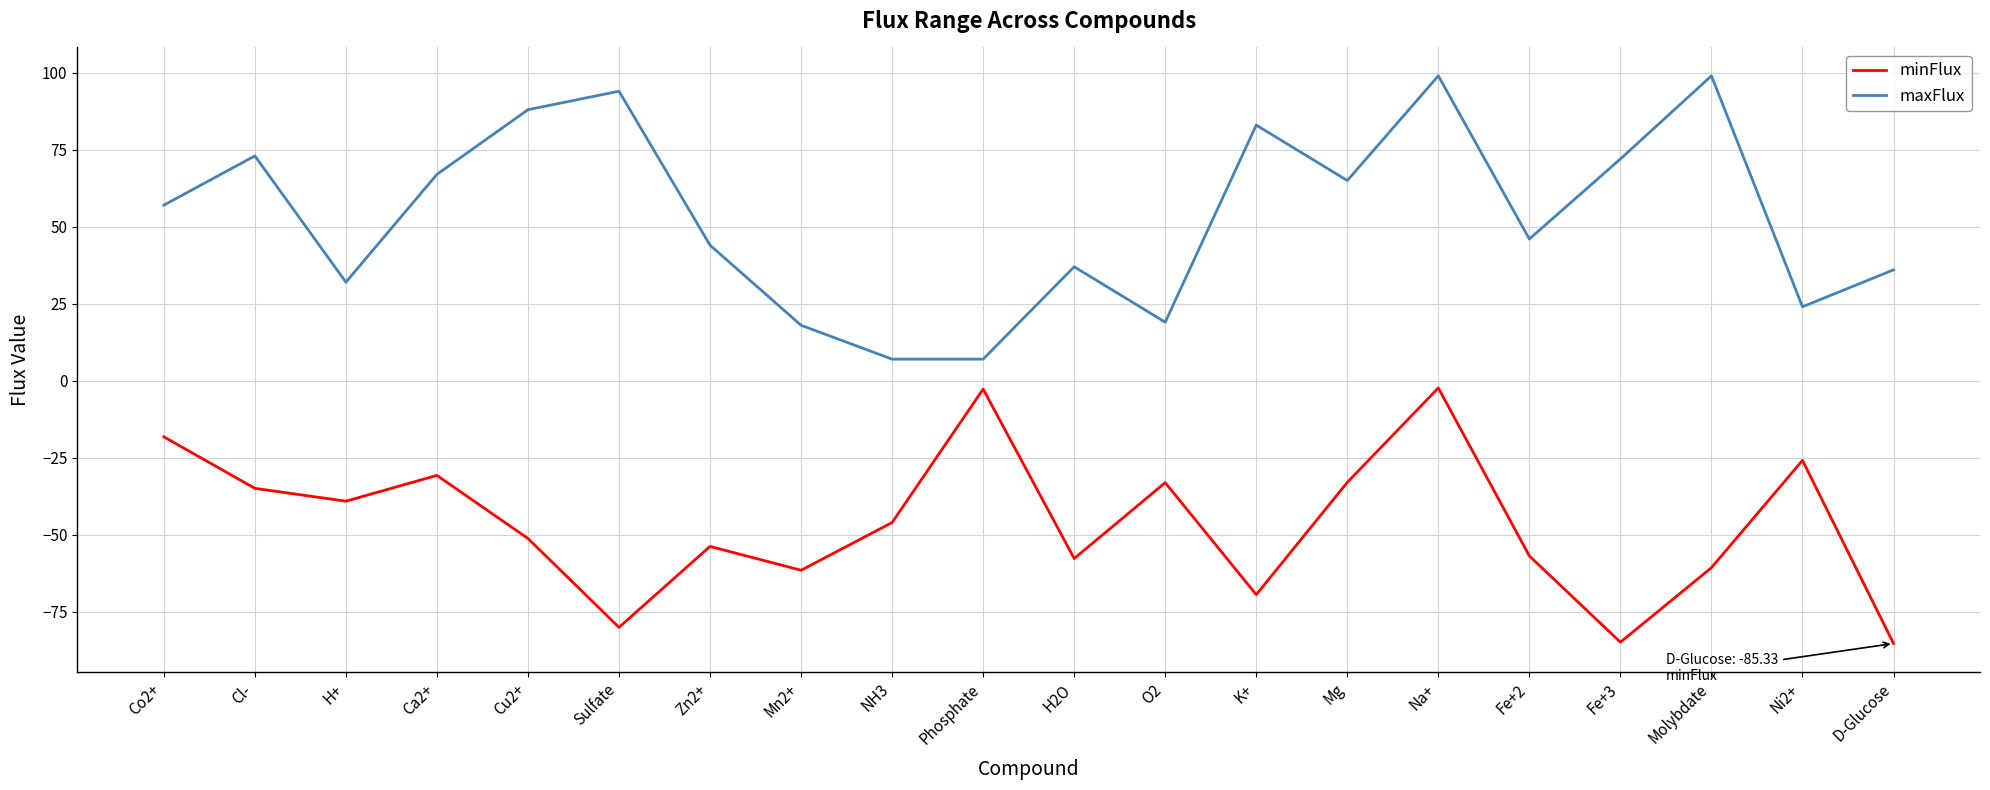

How many categories are shown in the chart?

20